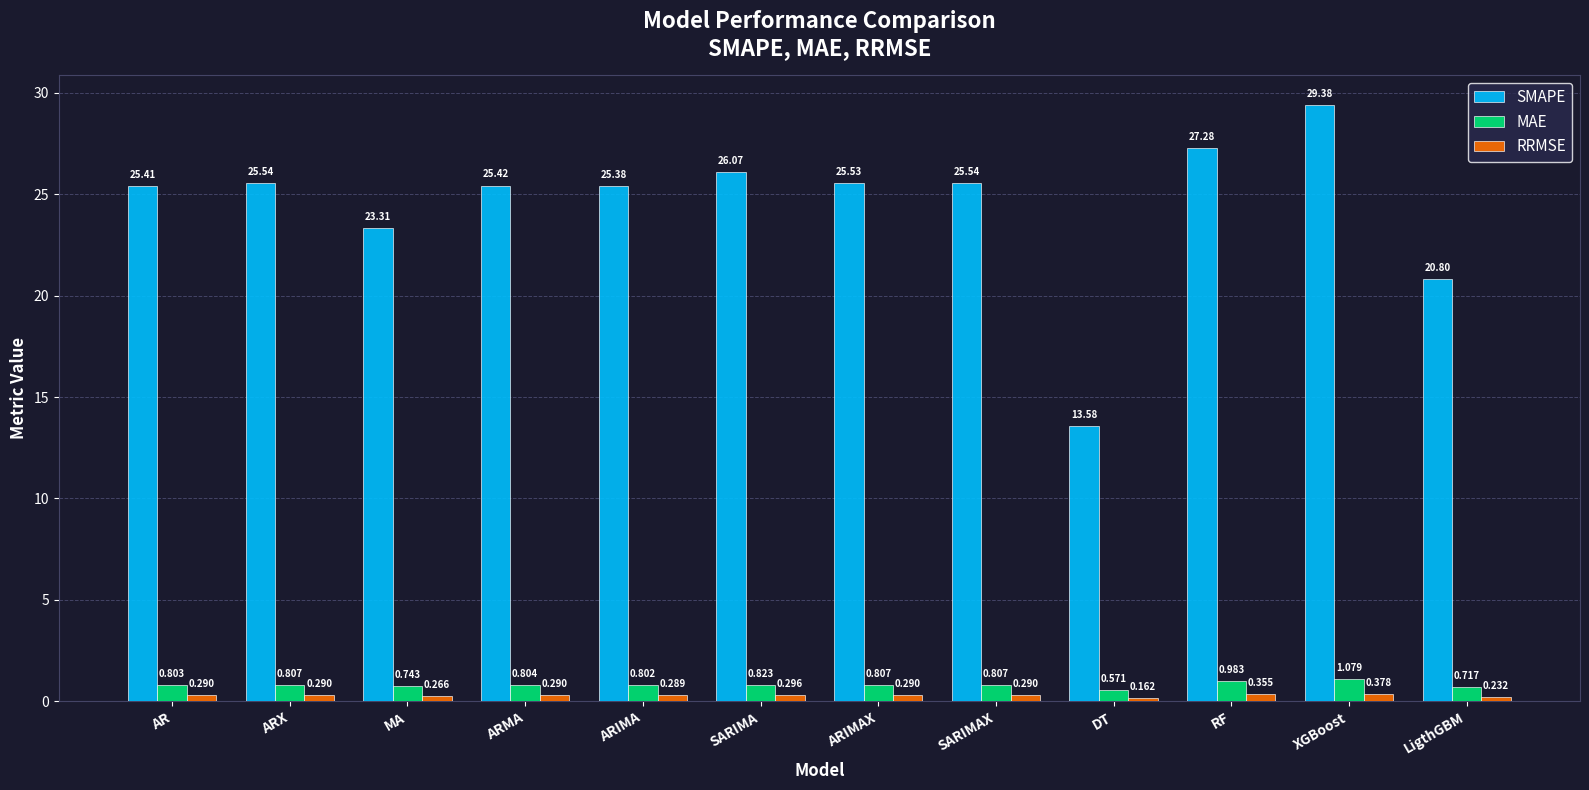

At how many categories does at least one series exceed 21?

10